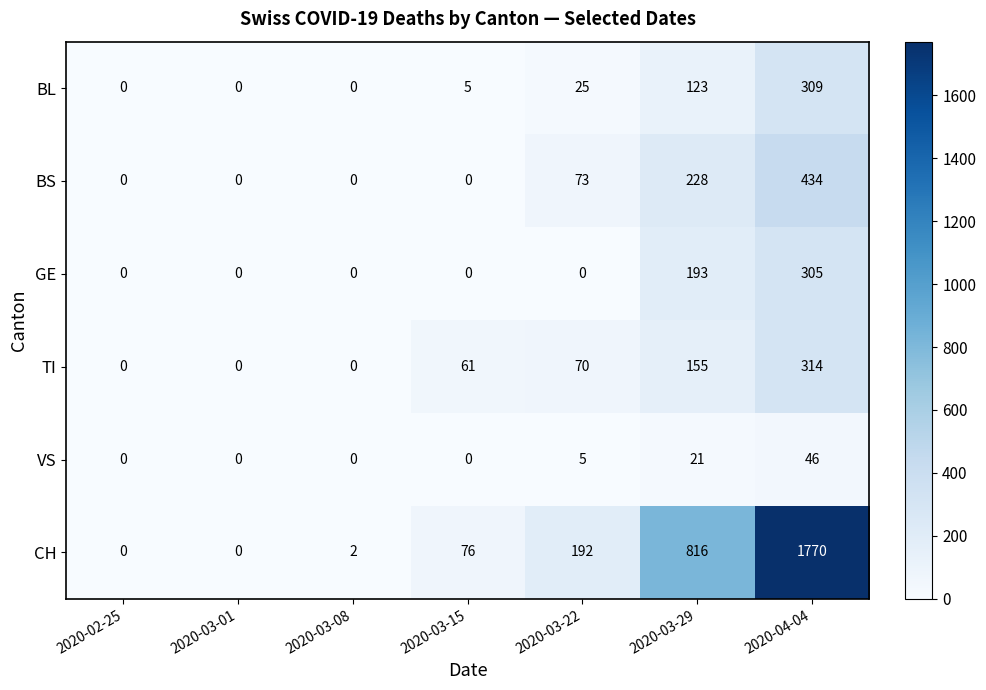

Which series changed the most between 2020-02-25 and 2020-03-15?

CH